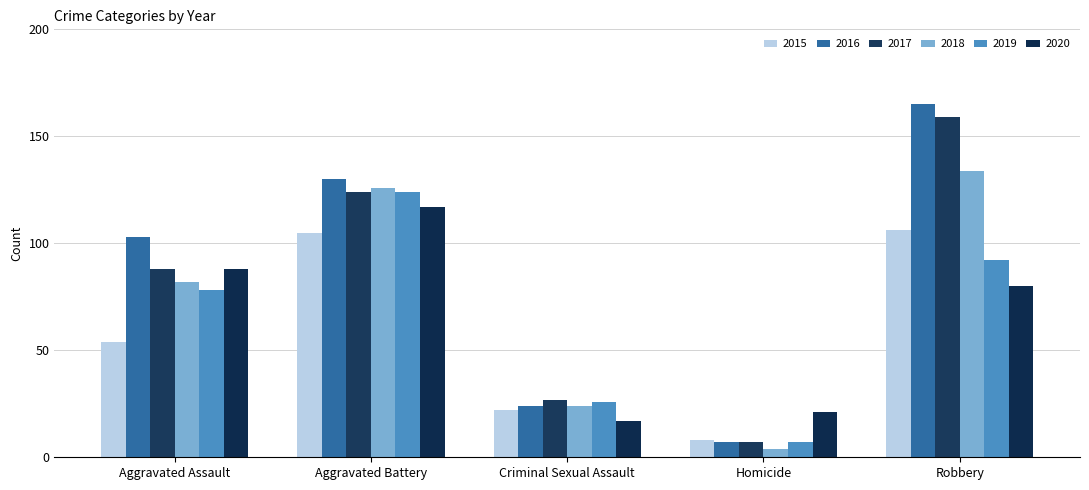

At which label does 2020 reach its minimum?

Criminal Sexual Assault